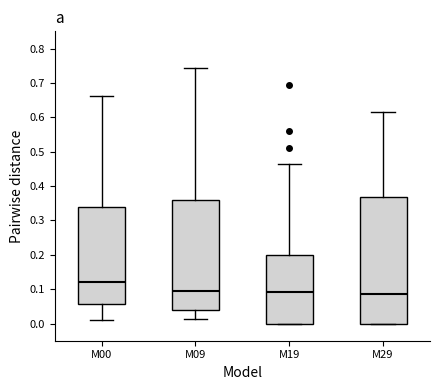

Reading left to right, transcribe this box plot: for each box, give where its median line is, the range the box spans, and where its two whiskers end, as read against the y-axis. The values are not printed on the chart, so give them approximately, as read against the axis.

M00: median 0.12, box 0.06 to 0.34, whiskers 0.01 to 0.66
M09: median 0.10, box 0.04 to 0.36, whiskers 0.01 to 0.74
M19: median 0.09, box 0.00 to 0.20, whiskers 0.00 to 0.46
M29: median 0.09, box 0.00 to 0.37, whiskers 0.00 to 0.61